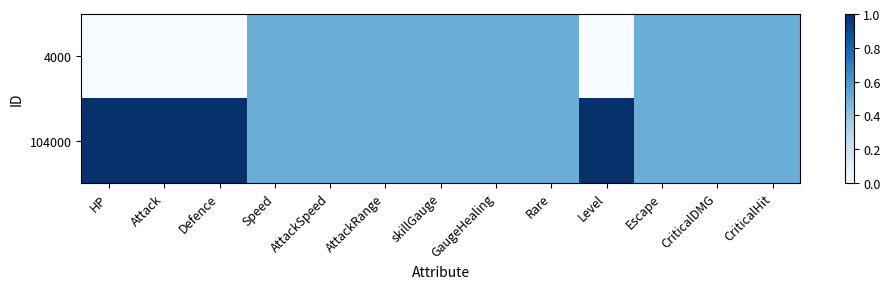

Reading left to right, extract all data points from this chart.

4000: HP=0.0	Attack=0.0	Defence=0.0	Speed=0.5	AttackSpeed=0.5	AttackRange=0.5	skillGauge=0.5	GaugeHealing=0.5	Rare=0.5	Level=0.0	Escape=0.5	CriticalDMG=0.5	CriticalHit=0.5
104000: HP=1.0	Attack=1.0	Defence=1.0	Speed=0.5	AttackSpeed=0.5	AttackRange=0.5	skillGauge=0.5	GaugeHealing=0.5	Rare=0.5	Level=1.0	Escape=0.5	CriticalDMG=0.5	CriticalHit=0.5